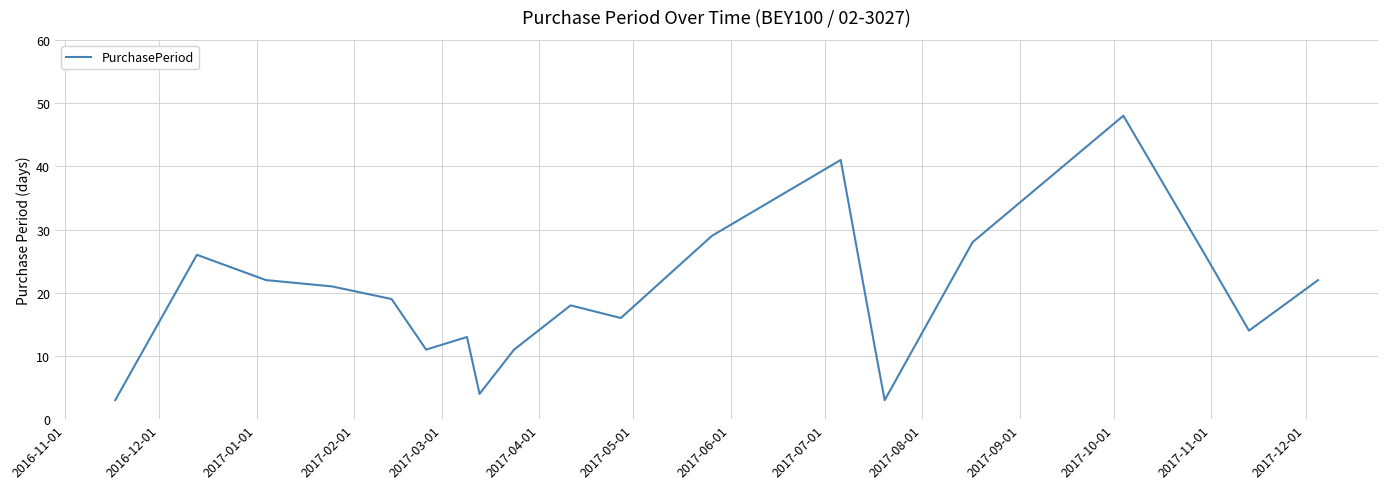

What is the greatest value displayed?

48